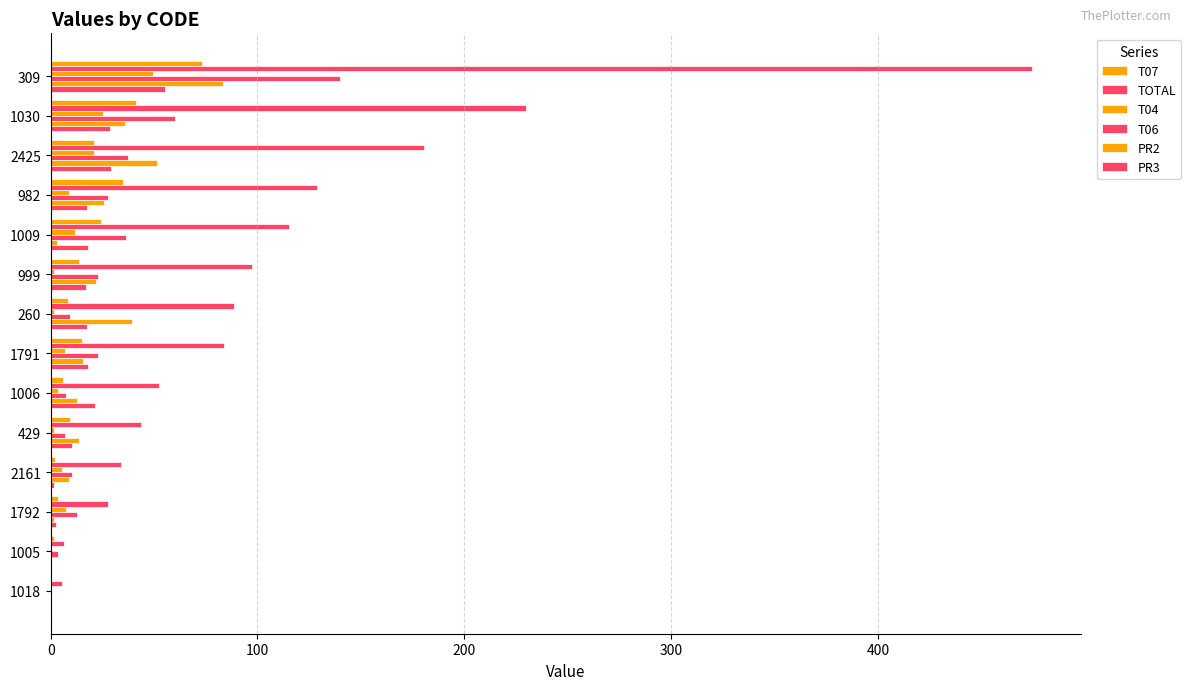

How many data points does each series have?

14